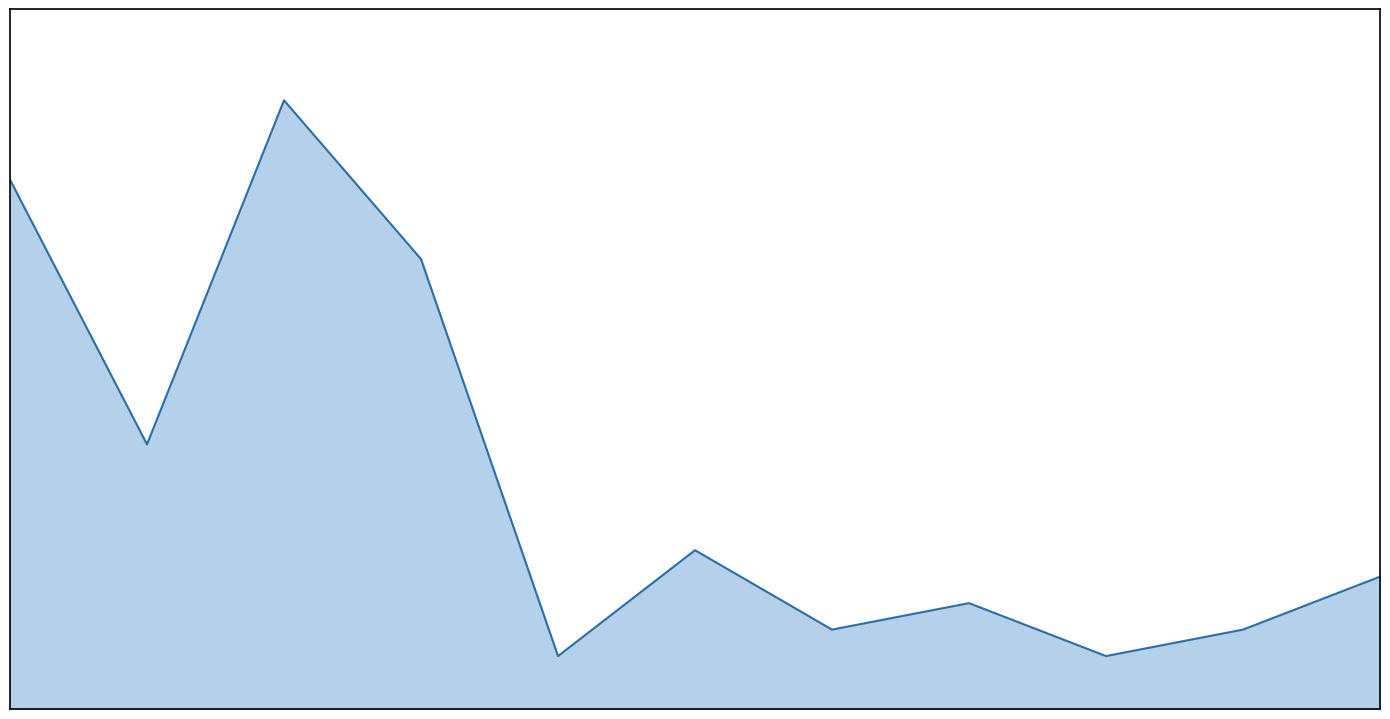

Which label corresponds to the largest value in the chart?

2006-12-31